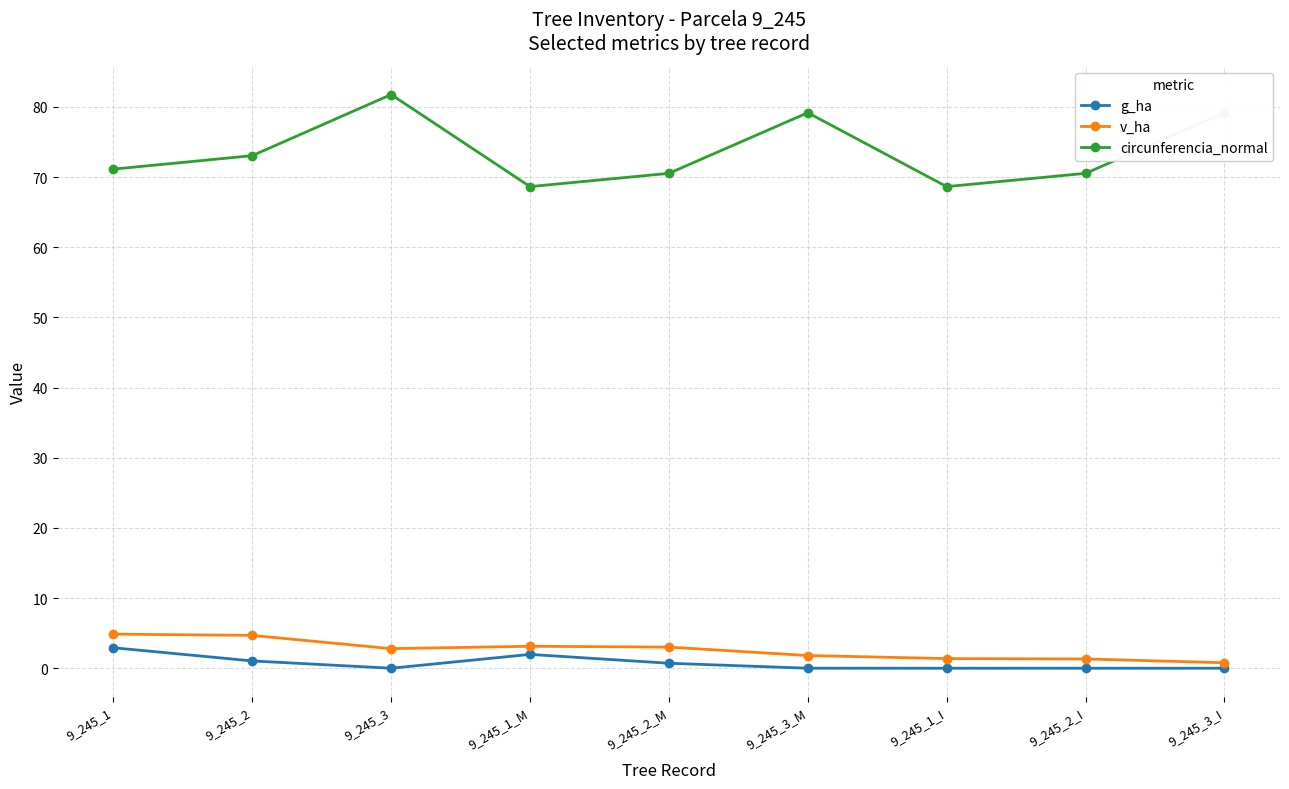

Where does the v_ha series first go above 2?

9_245_1